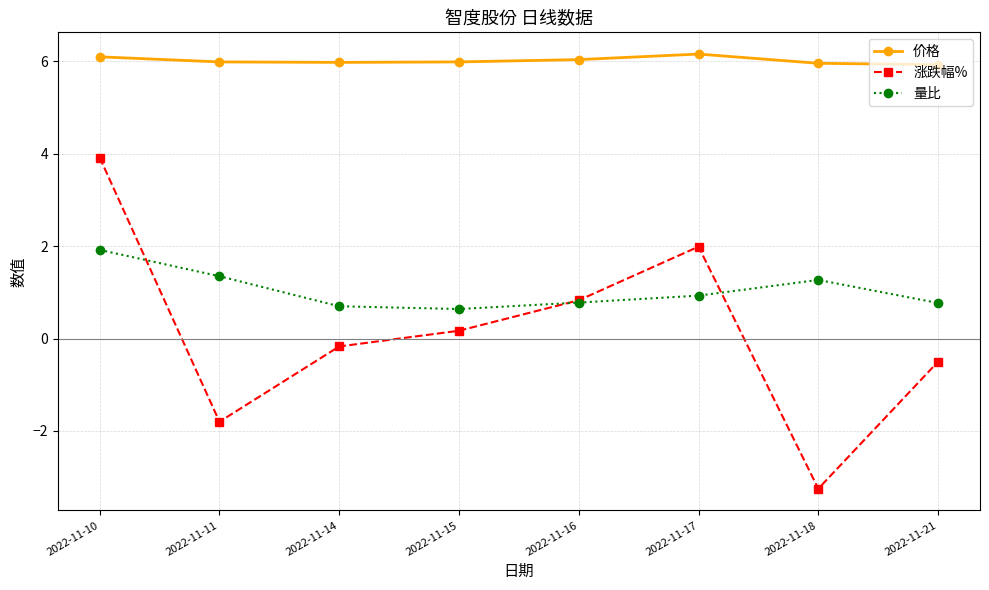

True or false: 涨跌幅% has a value of 0.2 at 2022-11-15.

True